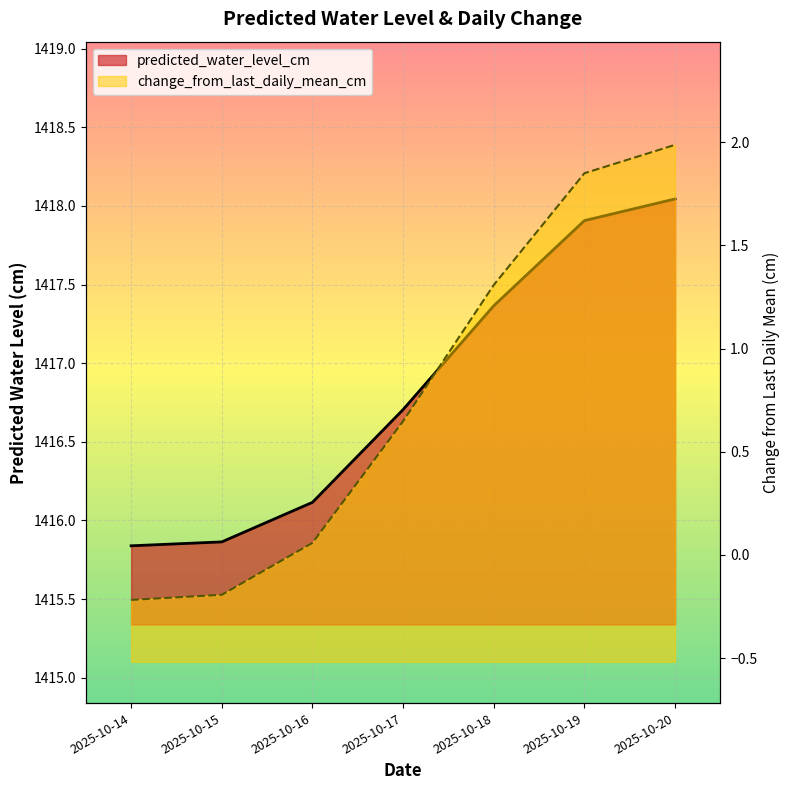

What is the minimum value for predicted_water_level_cm?

1415.8